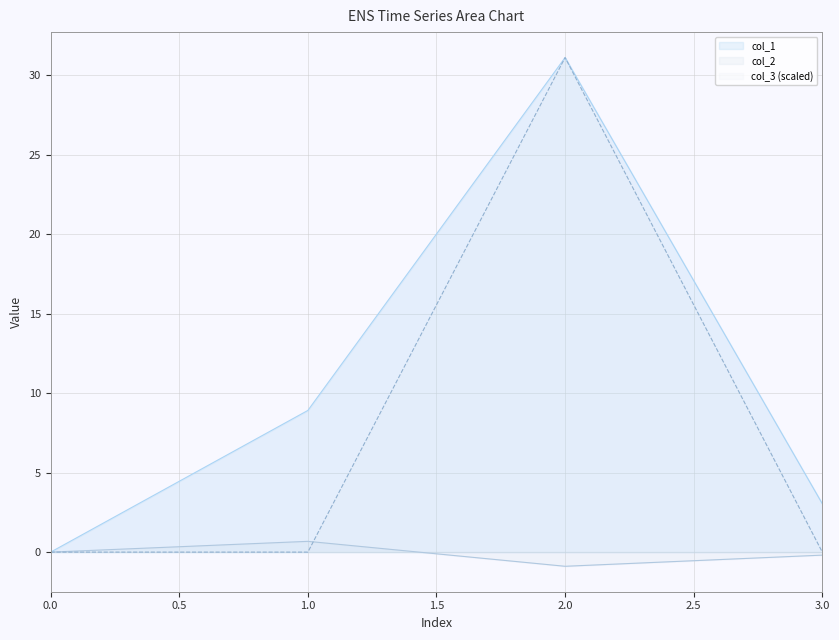

Reading right to left, transcribe all the data shown in this chart.

col_1: 3=3.0	2=31.1	1=8.9	0=0.0
col_2: 3=-0.2	2=-0.9	1=0.7	0=0.0
col_3: 3=0.0	2=31.1	1=0.0	0=0.0